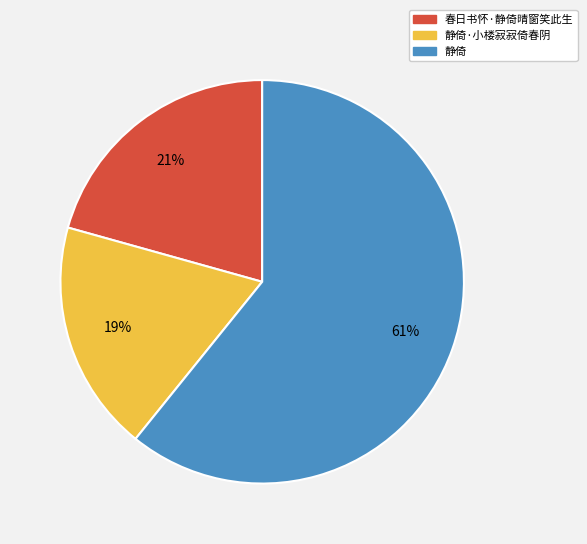

To the nearest percent, what is the difference between the largest and smallest slice percentages?

42%